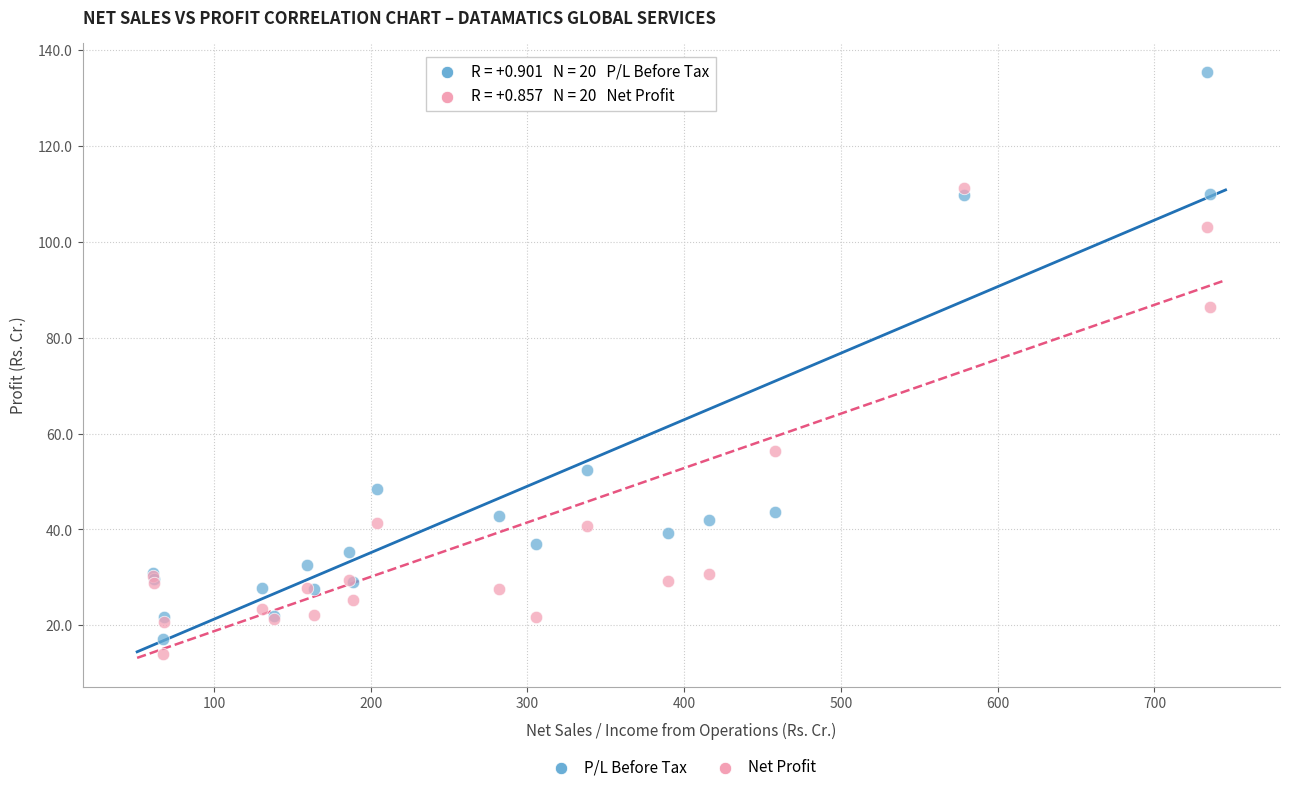

Which series has the largest Y range (max minus min)?

P/L Before Tax